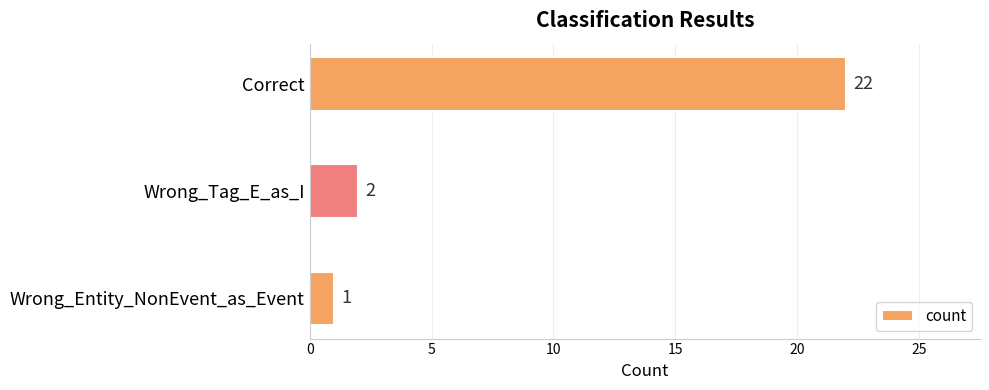

Reading top to bottom, transcribe all the data shown in this chart.

Correct=22	Wrong_Tag_E_as_I=2	Wrong_Entity_NonEvent_as_Event=1